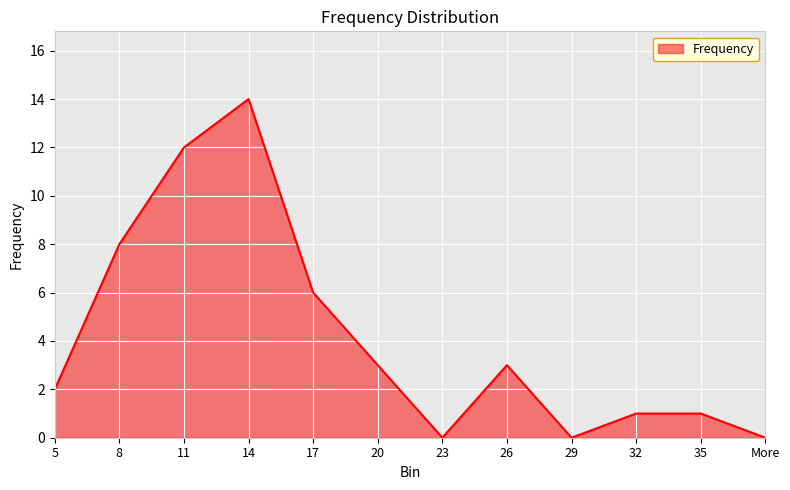

Which category has the highest value across all series?

14